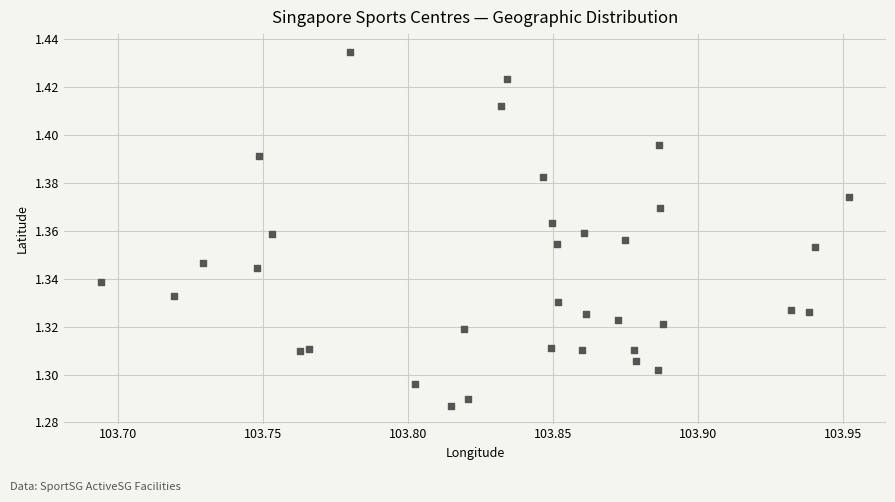

What is the range of X values (max minus min)?

0.3